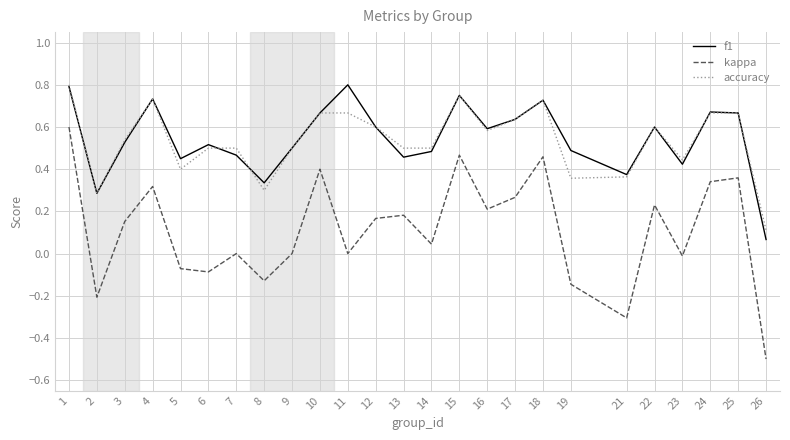

What is the total value across all series at 3?

1.2